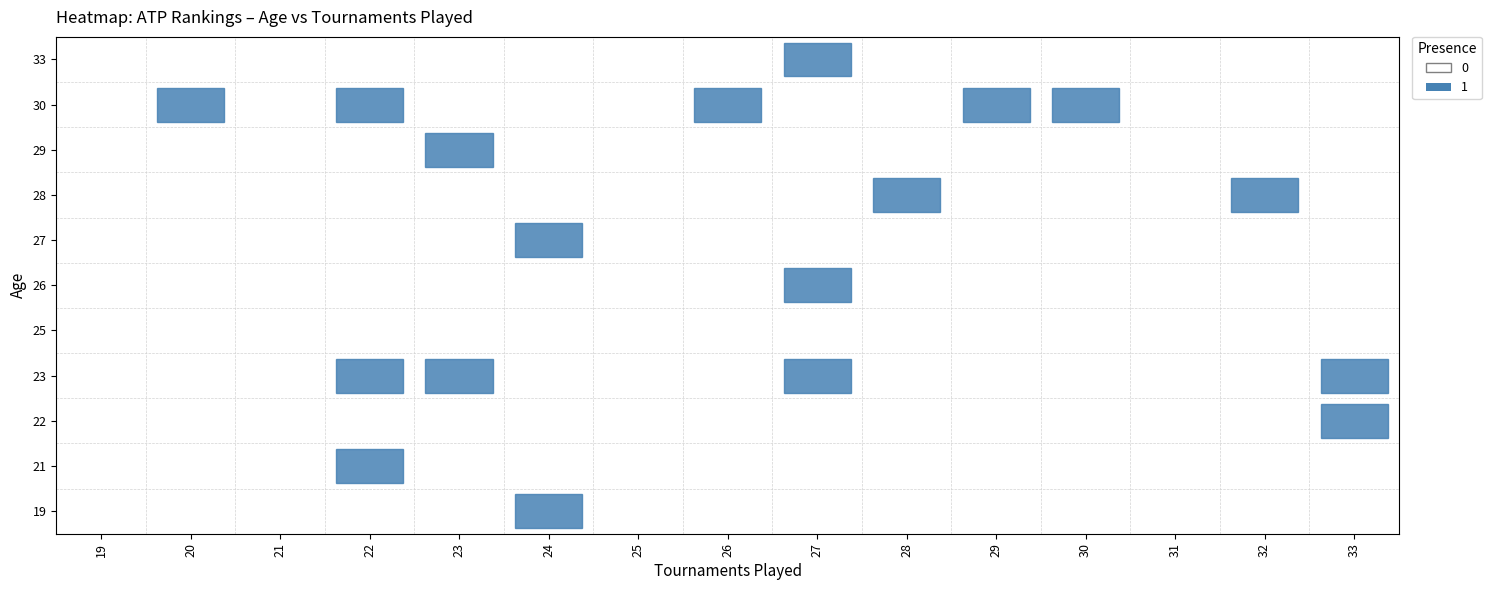

Which has a higher value, 19 or 22?

19